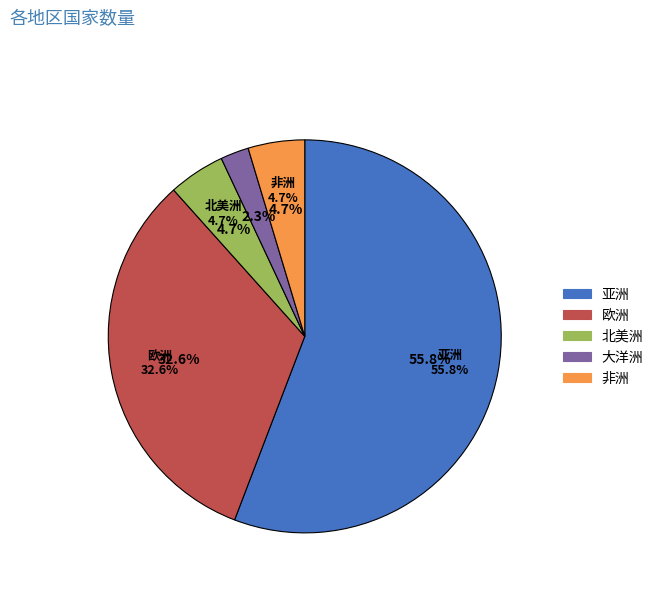

What percentage is the 欧洲 slice, to the nearest percent?

33%